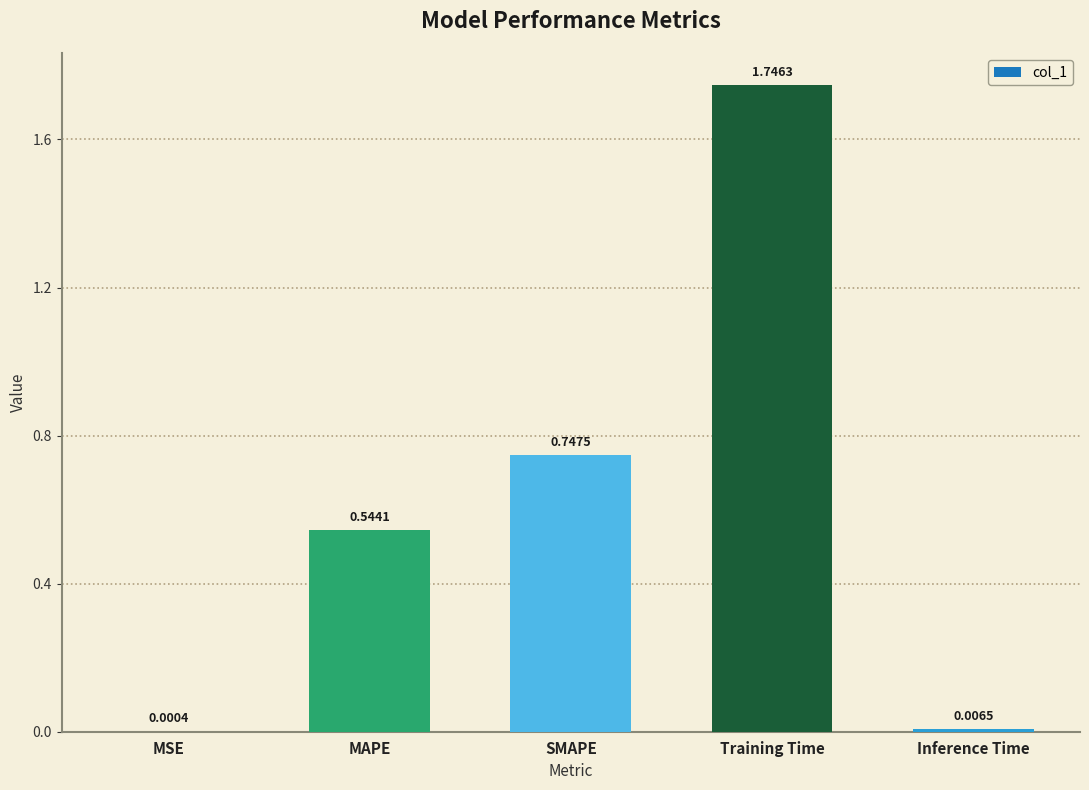

What is the sum of the values at Training Time and Inference Time?

1.8